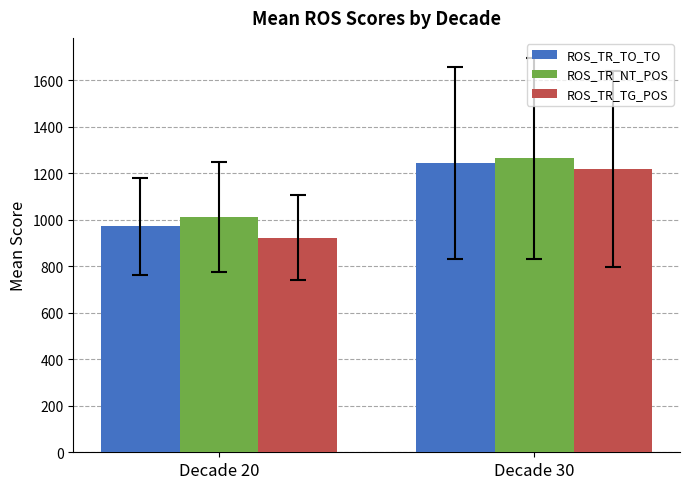

Between Decade 20 and Decade 30, which series saw the biggest shift?

ROS_TR_TG_POS